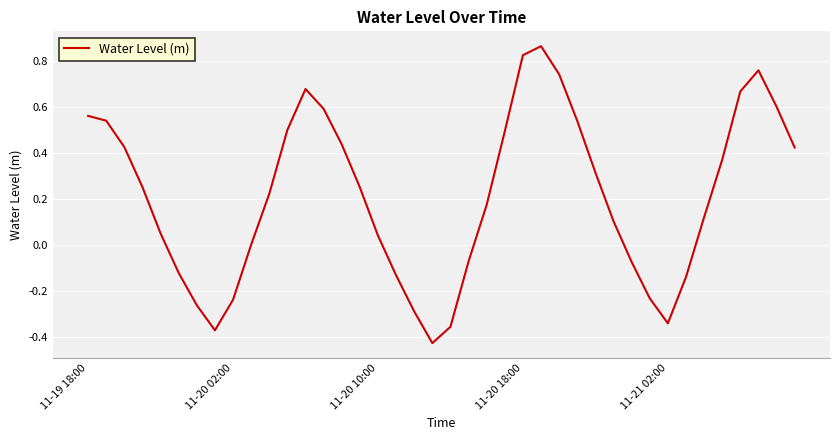

What is the difference between the maximum and minimum values?

1.3